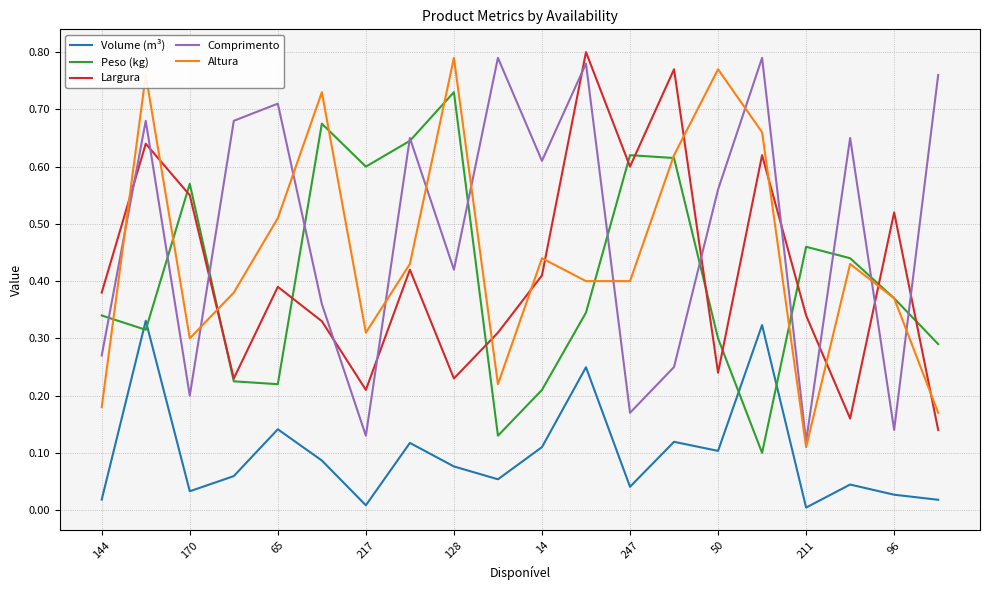

Which series has the largest total across all categories?

Comprimento